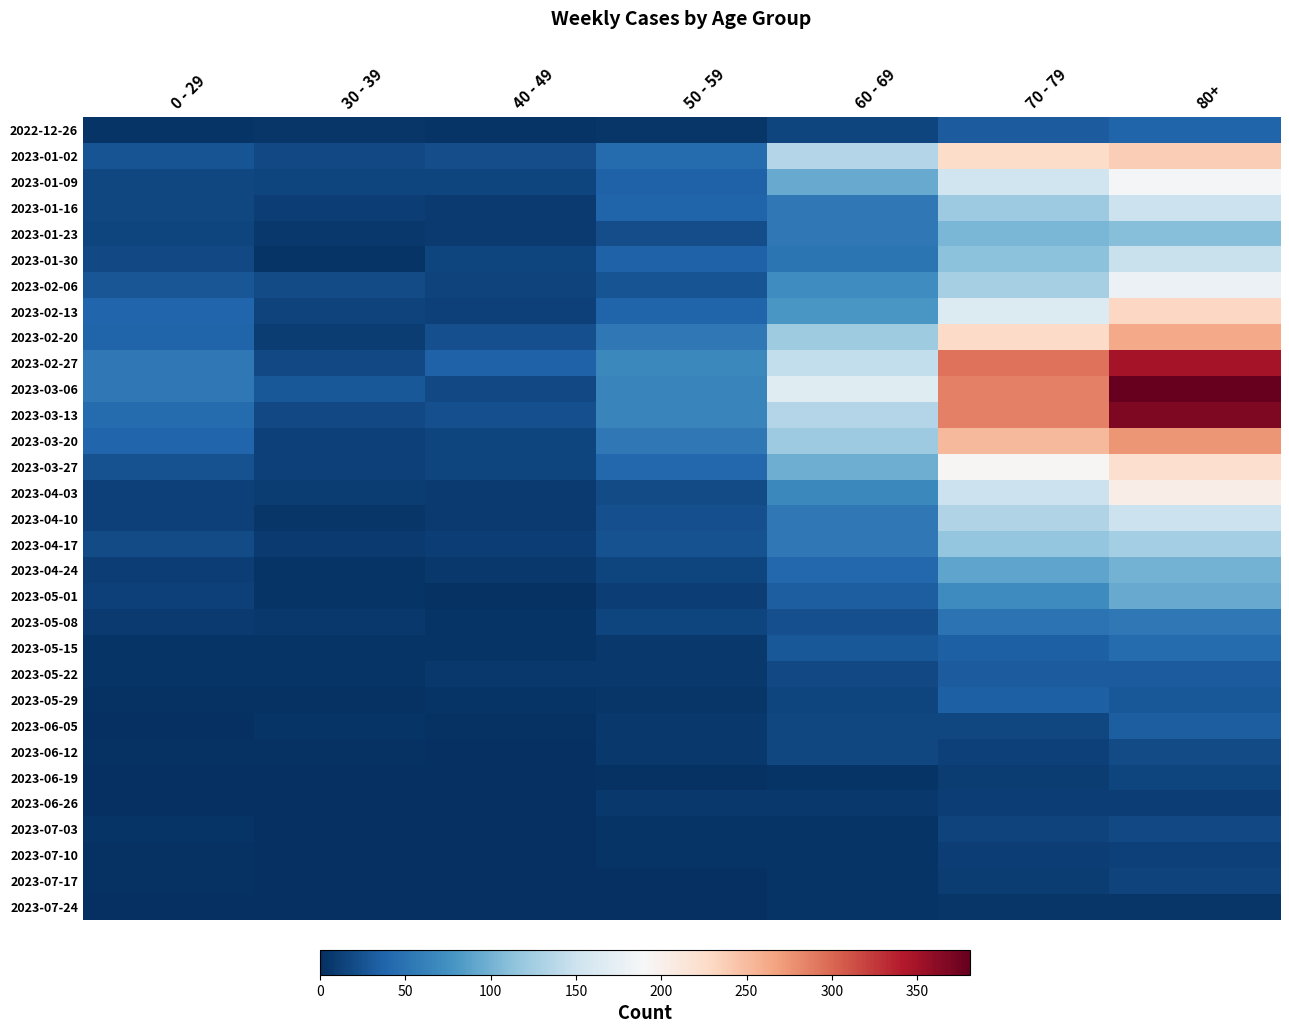

Which series has the largest total across all categories?

2023-03-06